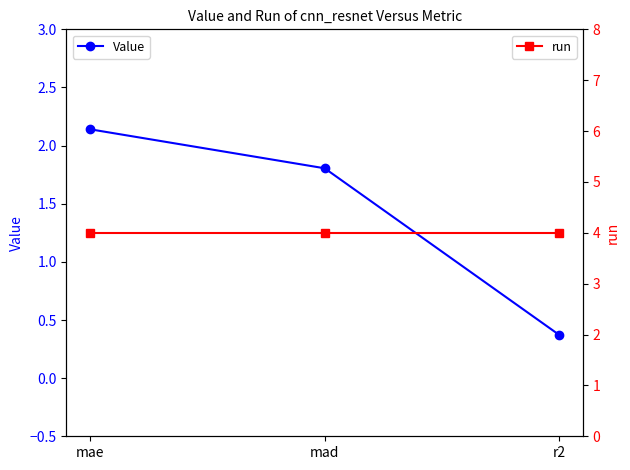

Does the chart have visible grid lines?

No